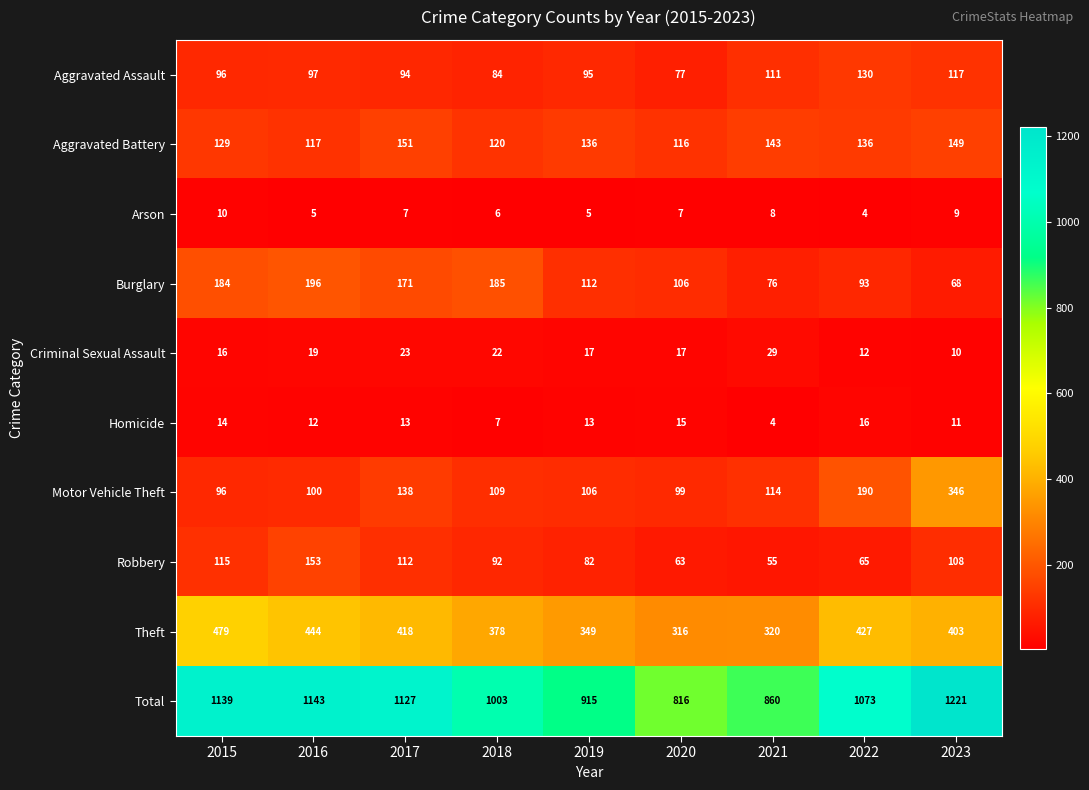

Where is Burglary nearest to the value 132?

2019